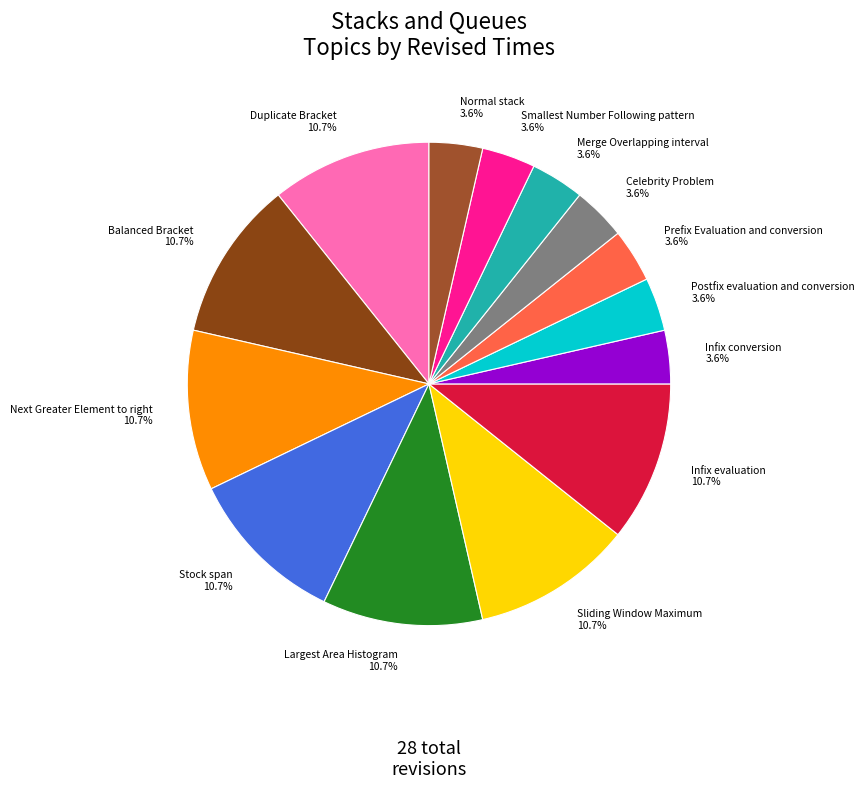

Is Largest Area Histogram the majority of the pie?

No